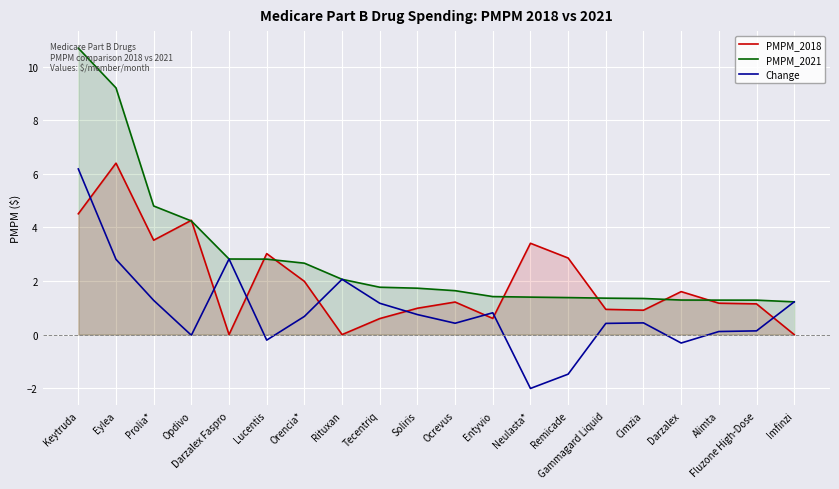

Is the value of PMPM_2018 at Entyvio greater than the value of PMPM_2021 at Rituxan?

No